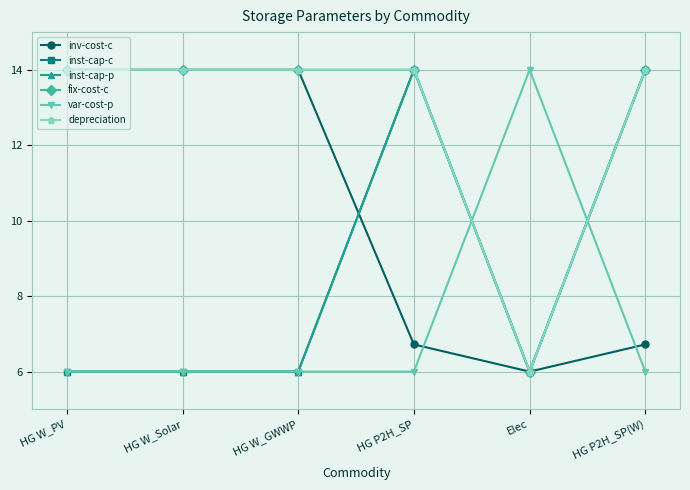

True or false: var-cost-p has a value of 8.2 at HG W_Solar.

False